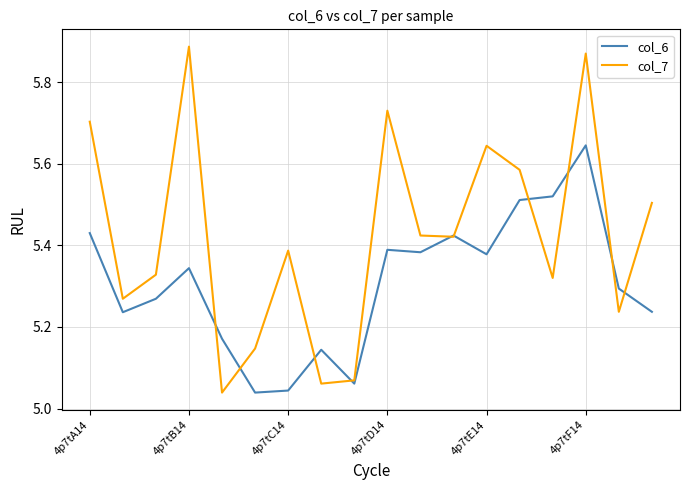

Rank the series by their average value, from lowest to highest.

col_6, col_7